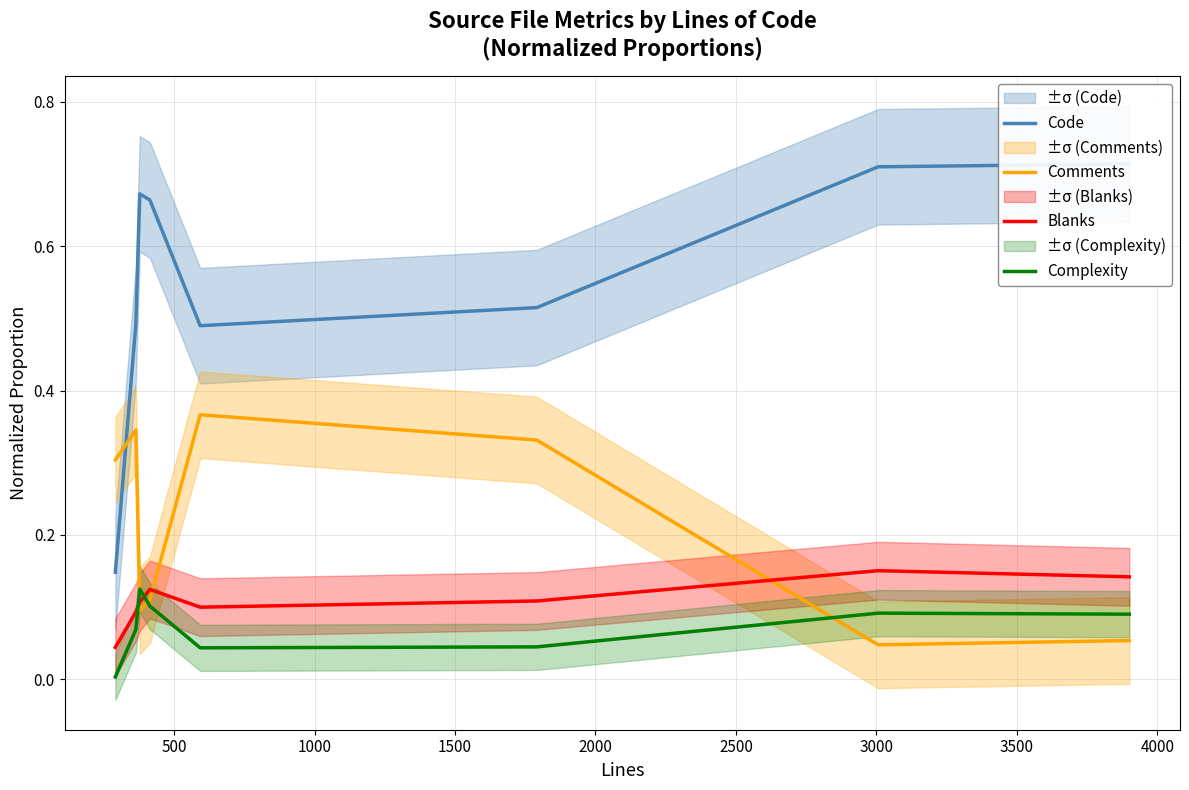

Which series ends up on top after the final intersection of Comments and Complexity?

Complexity